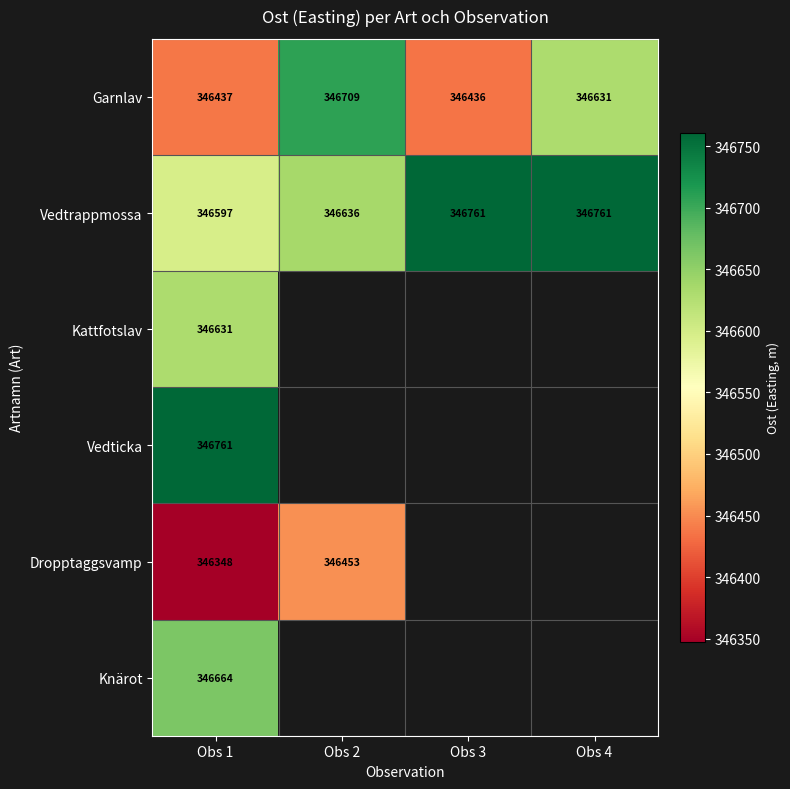

Is the value of Dropptaggsvamp at Obs 2 greater than the value of Garnlav at Obs 1?

Yes